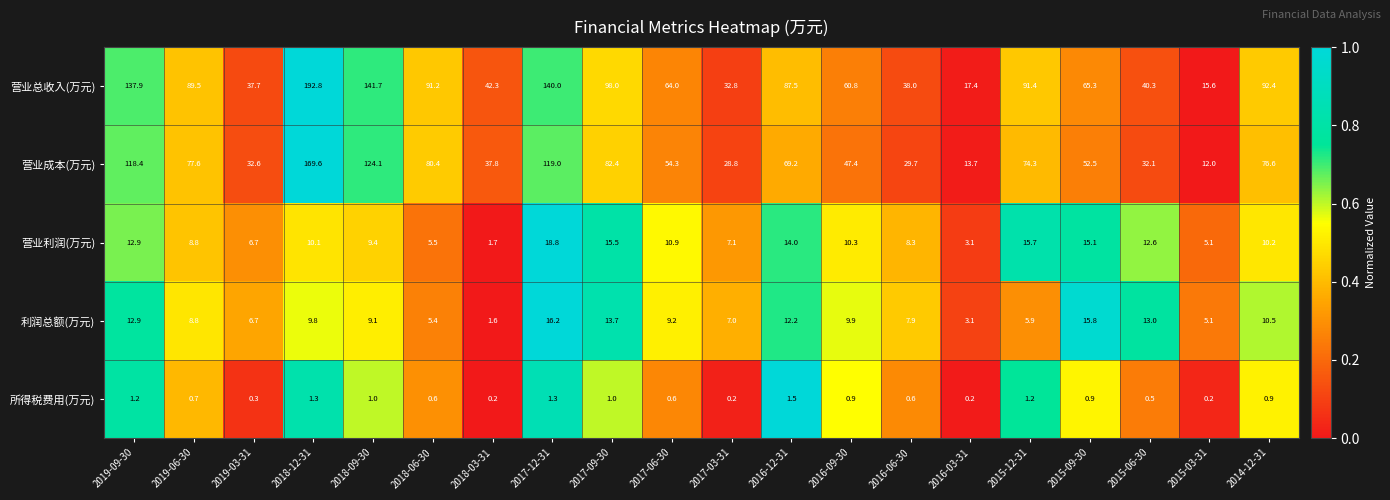

At which category is the sum across all series the highest?

2018-12-31